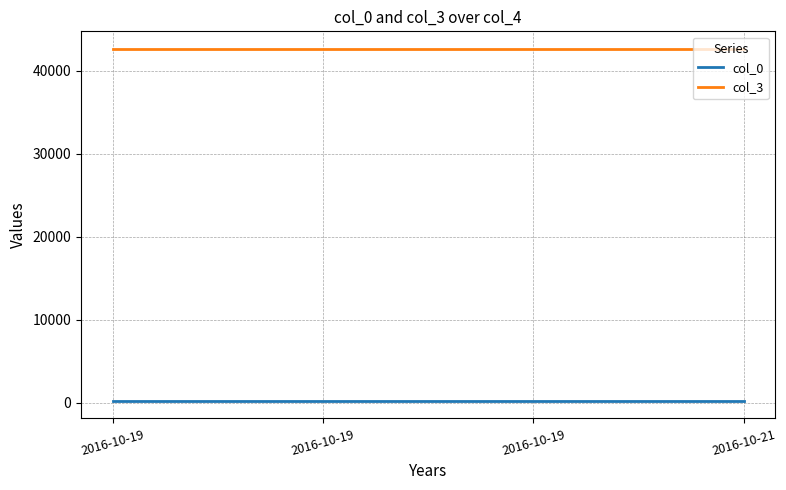

List the labels in order of col_3 value, largest first.

2016-10-19, 2016-10-19, 2016-10-19, 2016-10-21